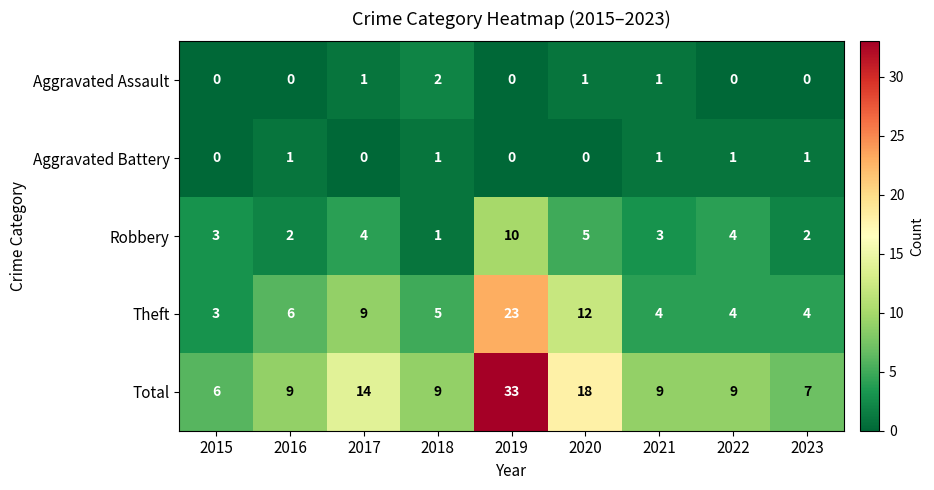

How many Aggravated Assault values are between 0 and 1?

8